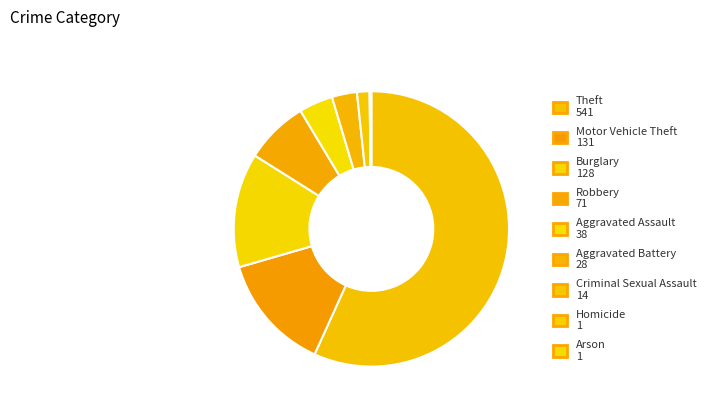

Is it true that Burglary is 6% of the pie?

False